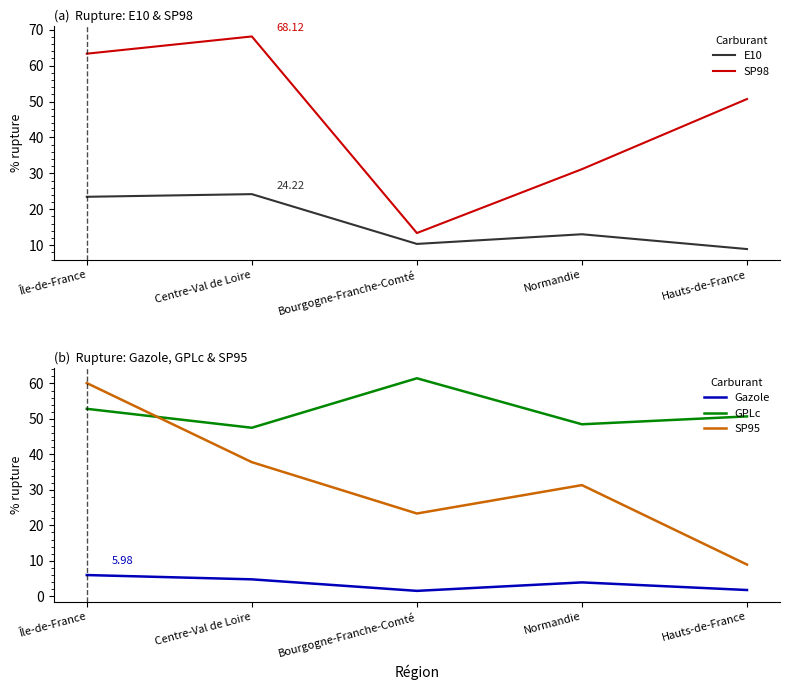

How many lines are shown in the chart?

5